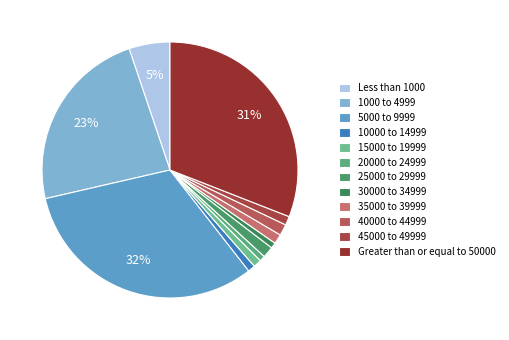

What is the change in value from 1000 to 4999 to 10000 to 14999?

-222